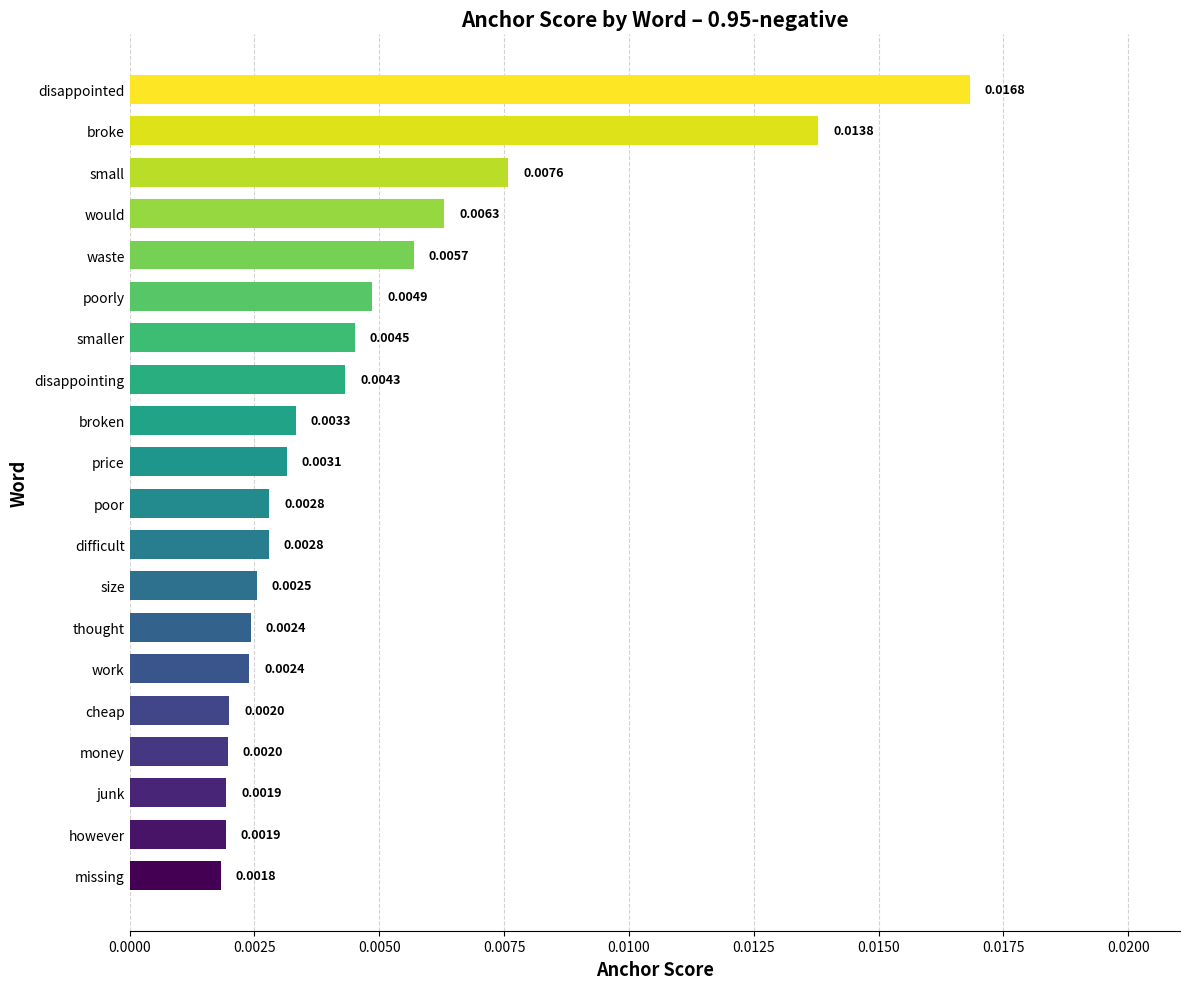

At which category does the chart reach its peak across all series?

disappointed